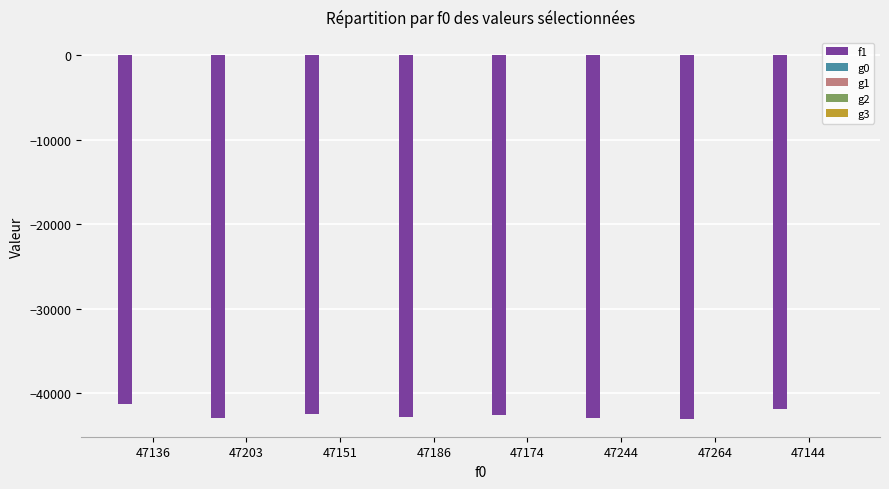

Reading left to right, list all the values displayed in this chart.

f1: 47136=-41283.0	47203=-42917.0	47151=-42489.0	47186=-42818.0	47174=-42597.0	47244=-42923.0	47264=-43007.0	47144=-41870.0
g0: 47136=5.0	47203=3.4	47151=3.5	47186=5.0	47174=3.3	47244=5.0	47264=4.7	47144=5.0
g1: 47136=4.5	47203=4.2	47151=4.2	47186=4.5	47174=4.2	47244=4.2	47264=4.4	47144=4.5
g2: 47136=0.8	47203=1.7	47151=1.0	47186=0.7	47174=1.0	47244=0.8	47264=1.2	47144=0.8
g3: 47136=1.2	47203=1.2	47151=1.1	47186=1.2	47174=0.8	47244=1.2	47264=0.6	47144=1.2